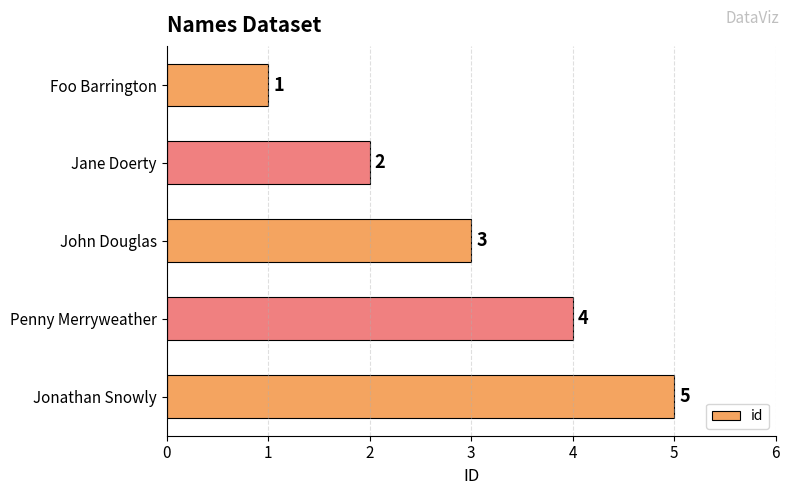

Which has a higher value, Foo Barrington or Jonathan Snowly?

Jonathan Snowly